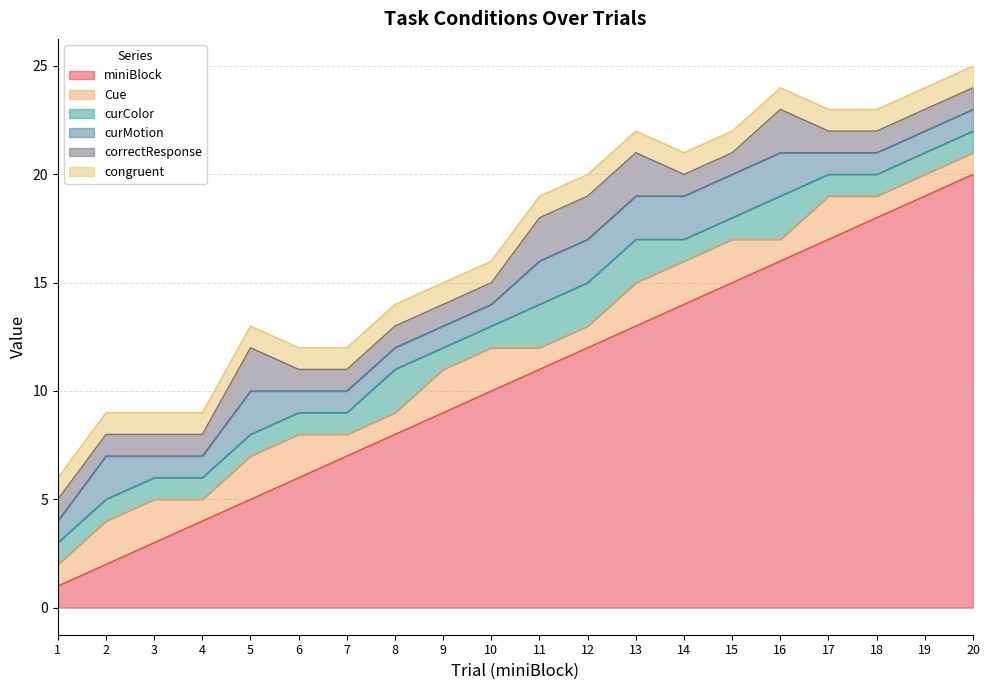

Does the chart have visible grid lines?

Yes